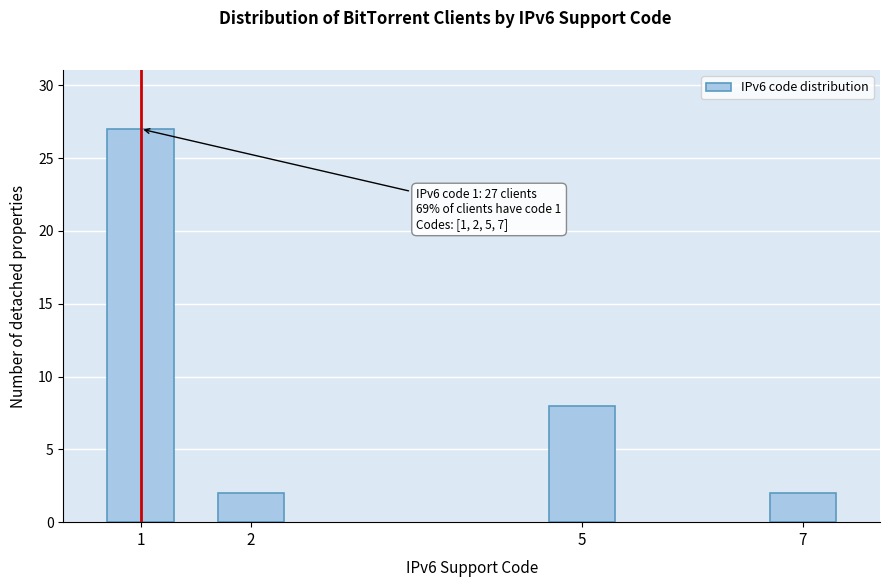

Reading left to right, list all the values displayed in this chart.

27	2	8	2